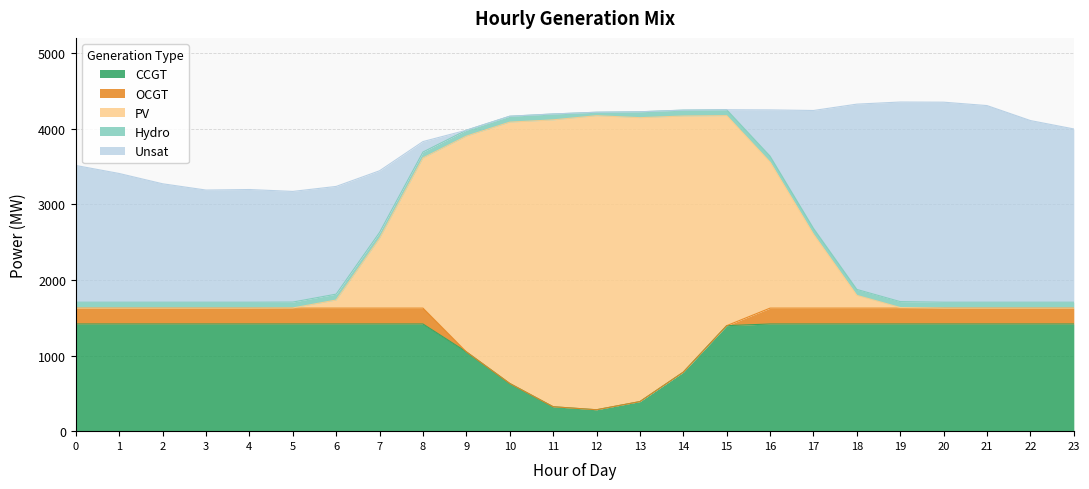

True or false: CCGT and OCGT intersect in this chart.

False